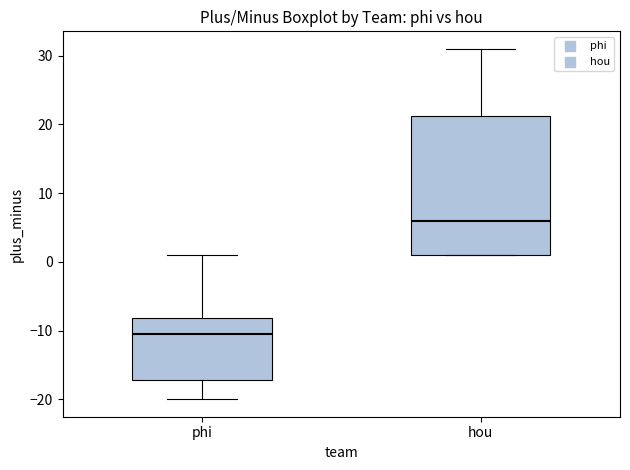

Where does the median line of the box for hou sit on the y-axis? The values are not printed on the chart, so give them approximately, as read against the axis.

6